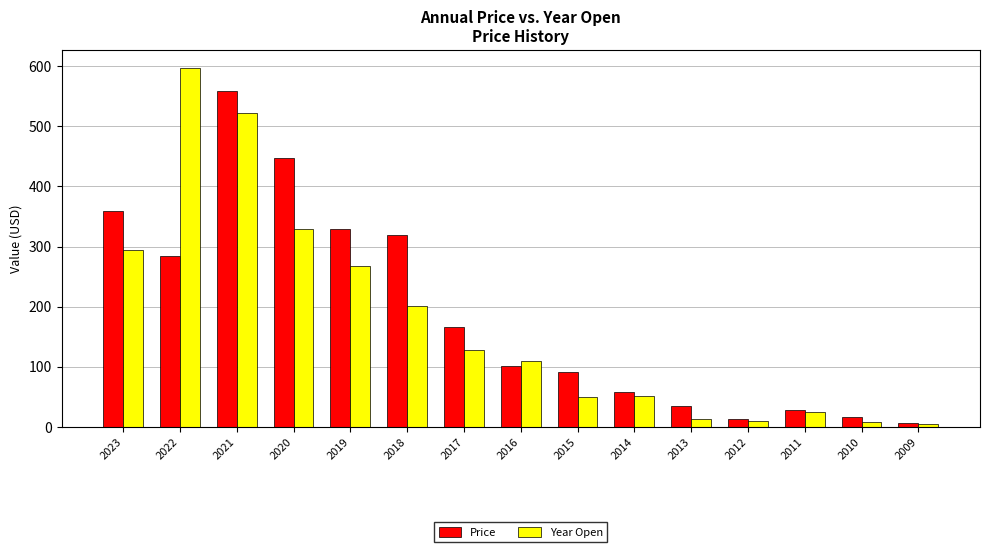

What is the total value across all series at 2010?

24.5